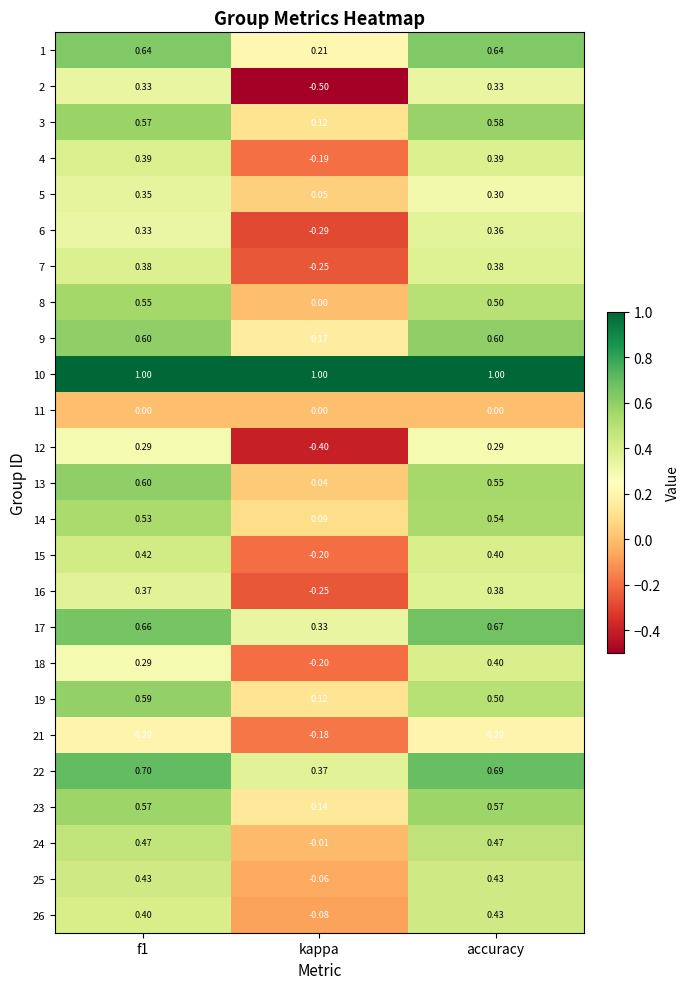

At which category does the chart reach its minimum across all series?

kappa